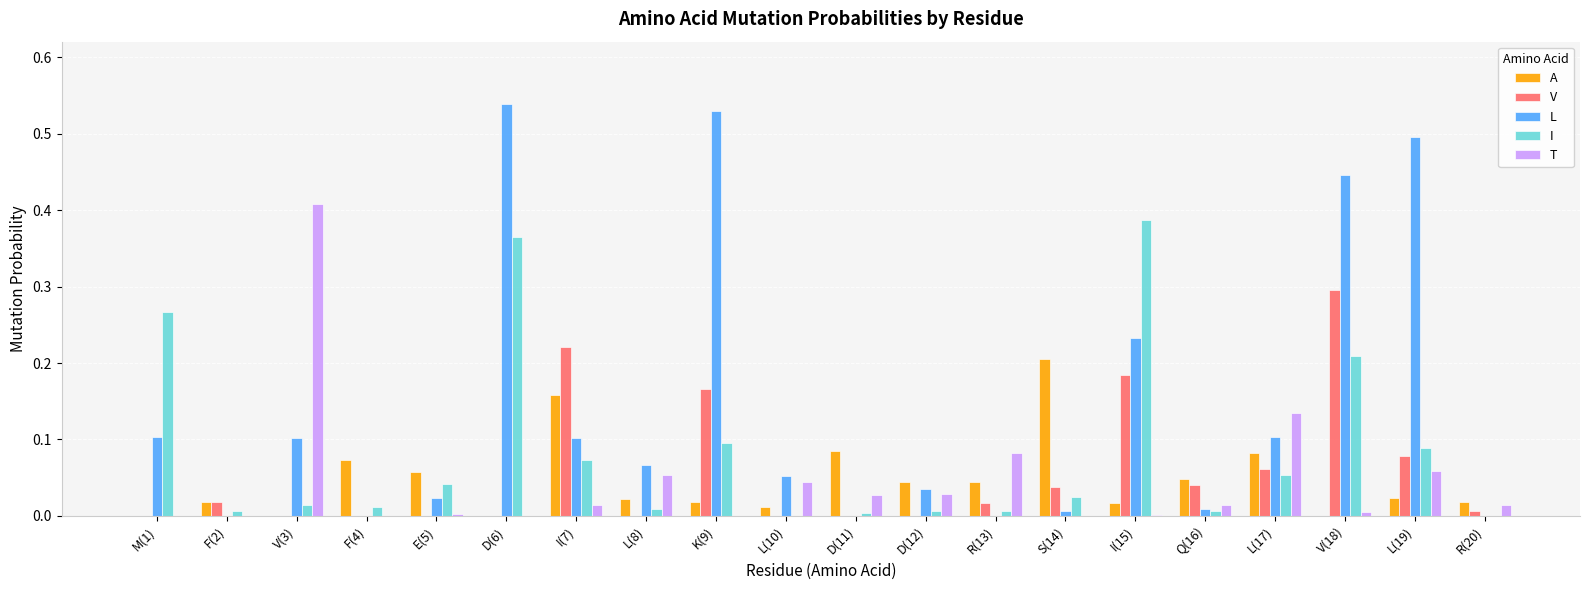

Is the value of I at M(1) greater than the value of L at K(9)?

No